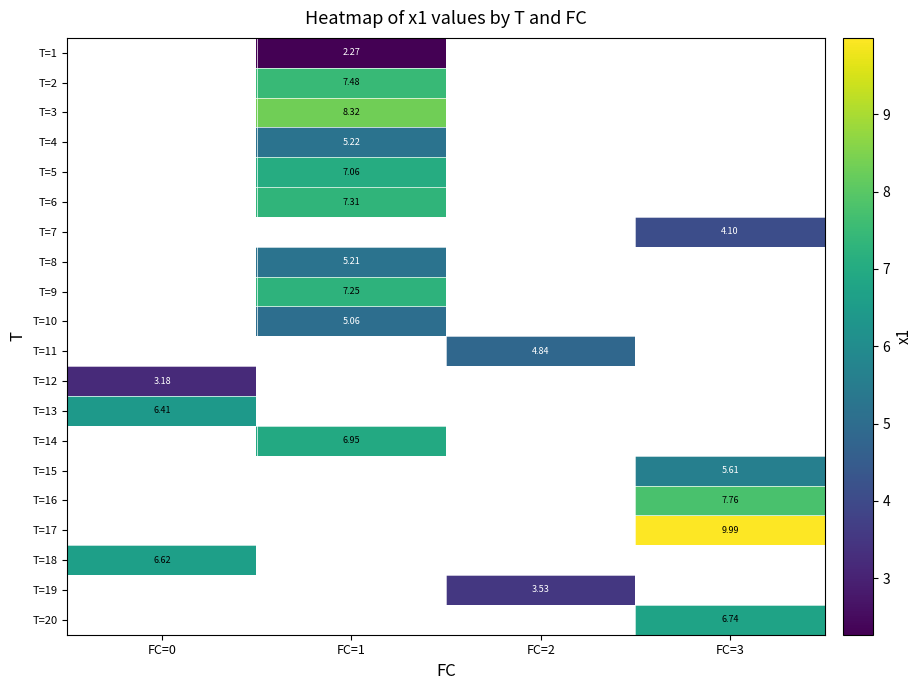

Which category has the highest value across all series?

FC=3